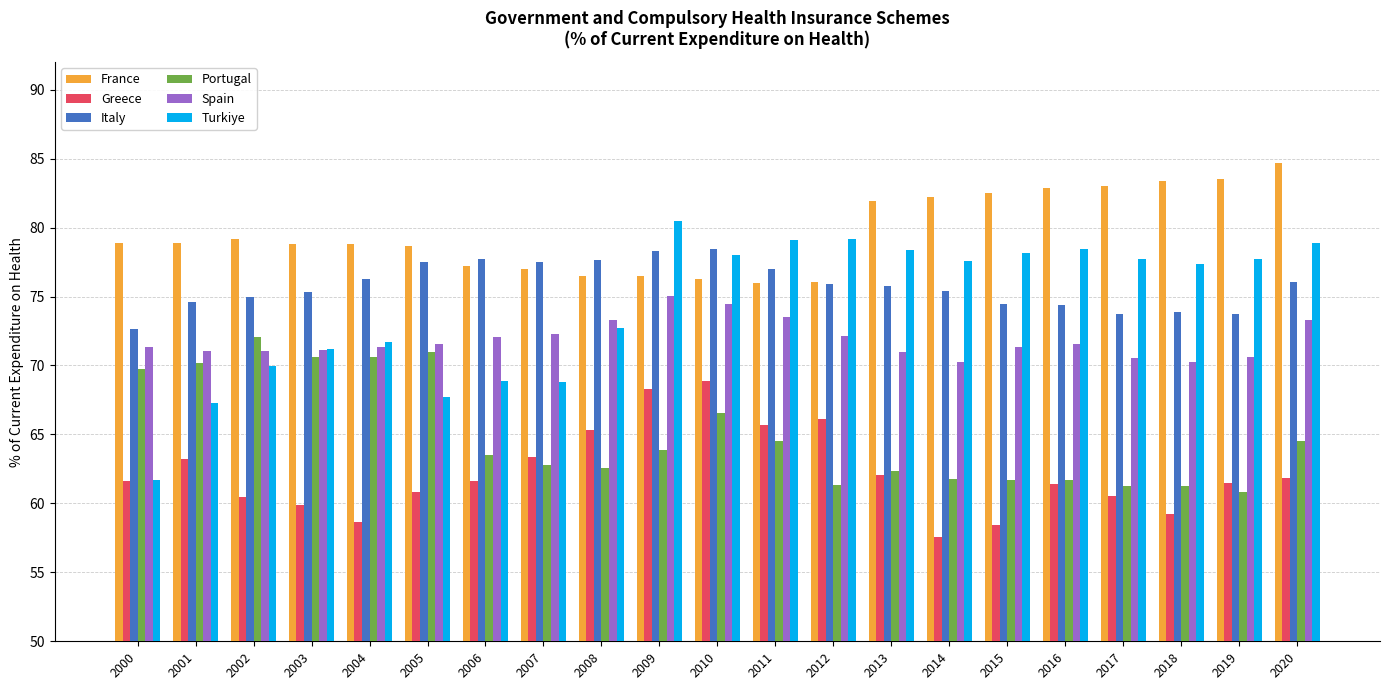

Read the Turkiye value at 2002.

70.0